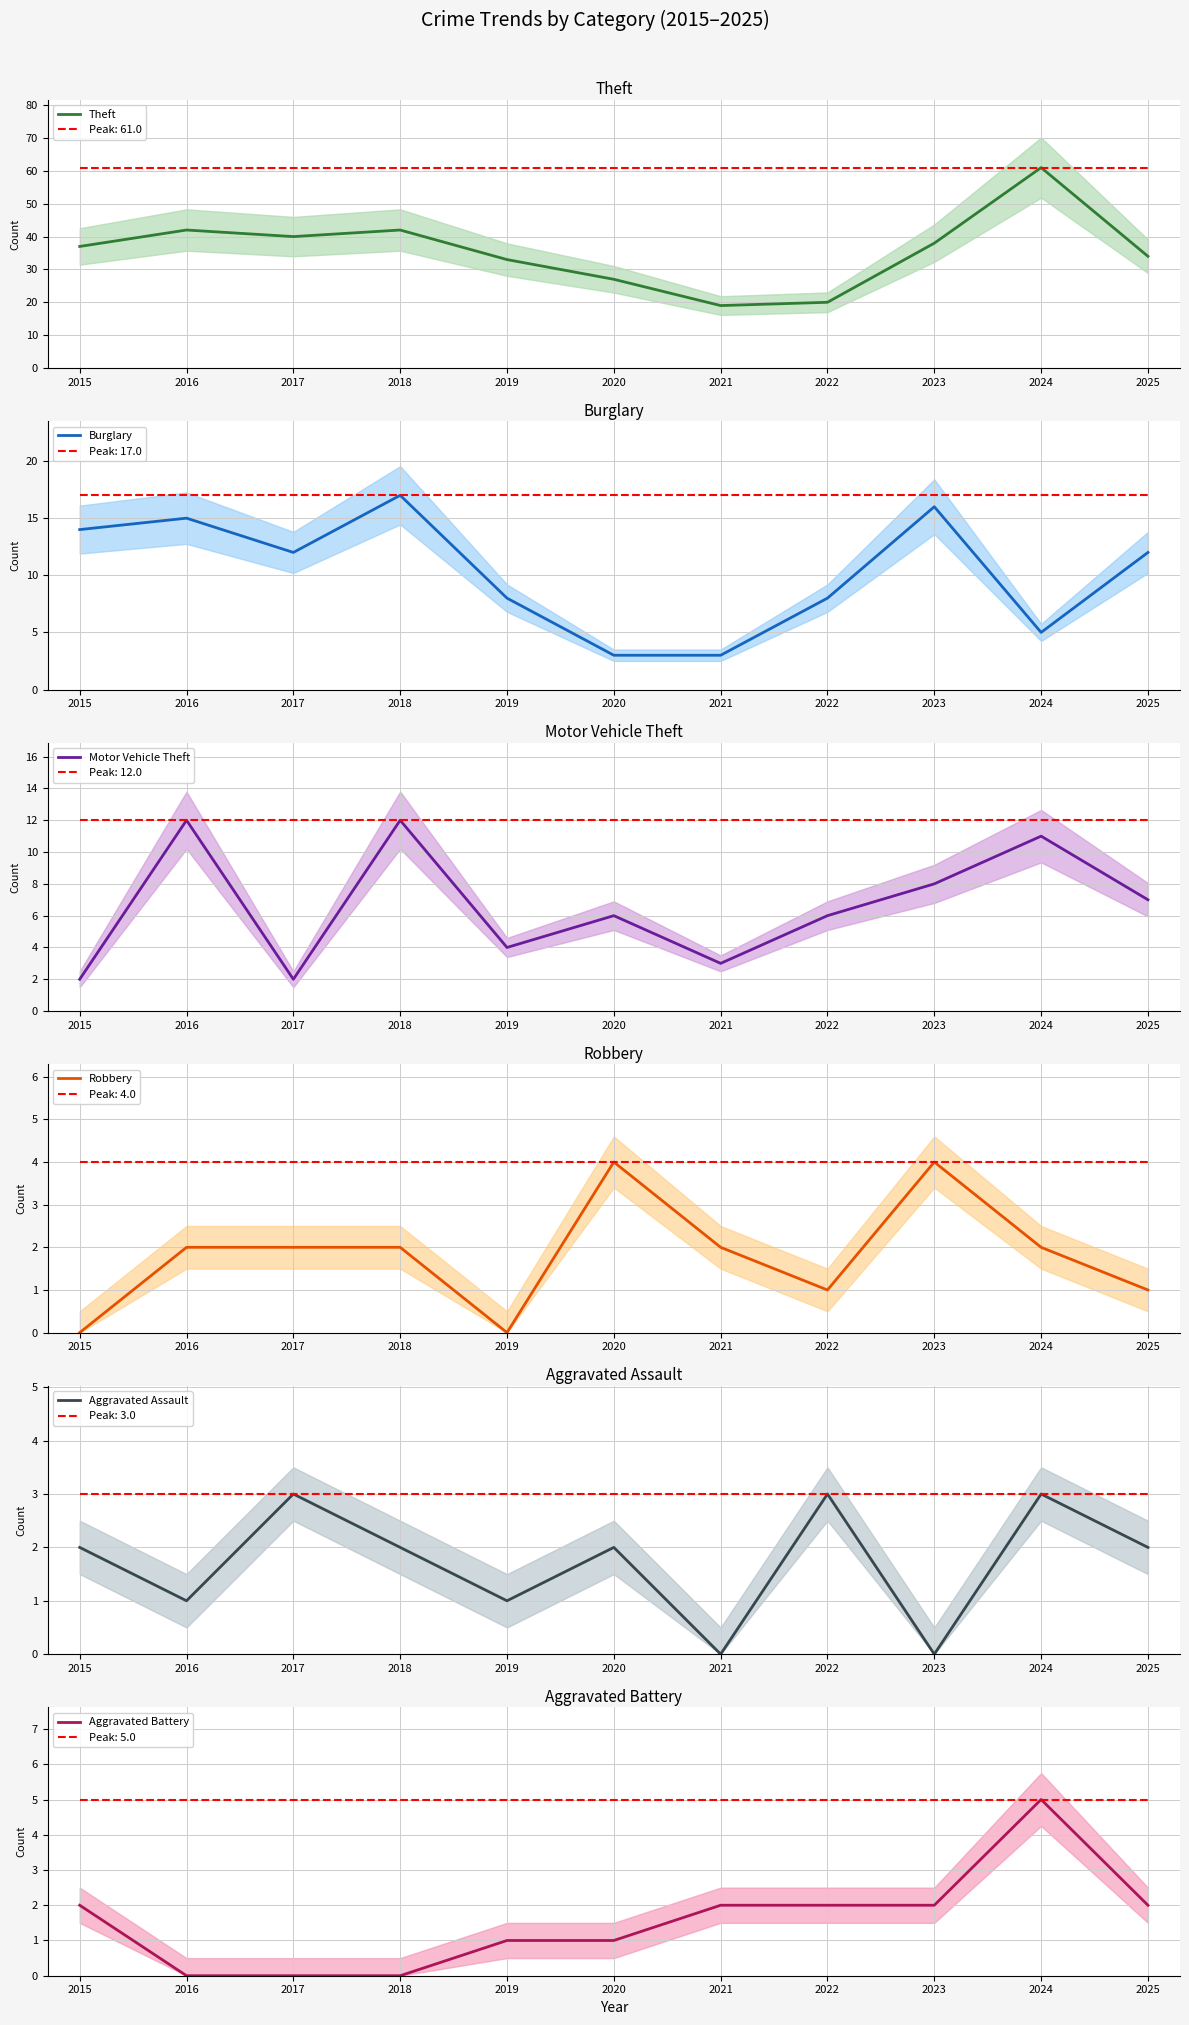

What is the difference between the maximum and minimum values in the Robbery series?

4